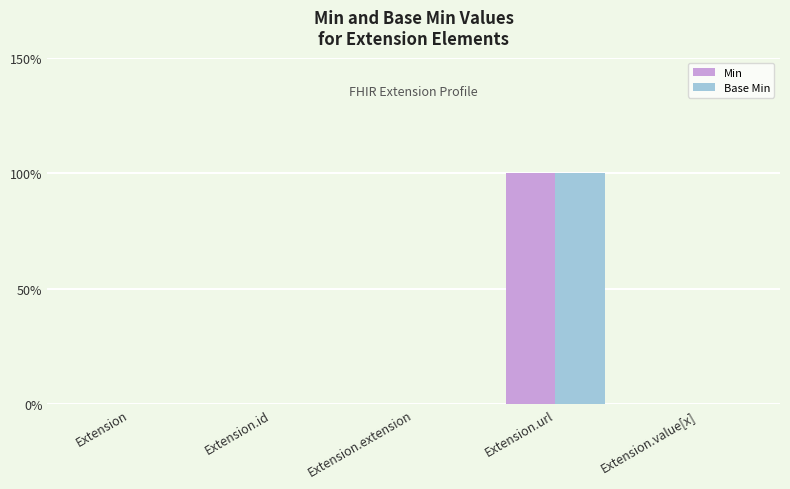

How many Min values are between 0 and 1?

5